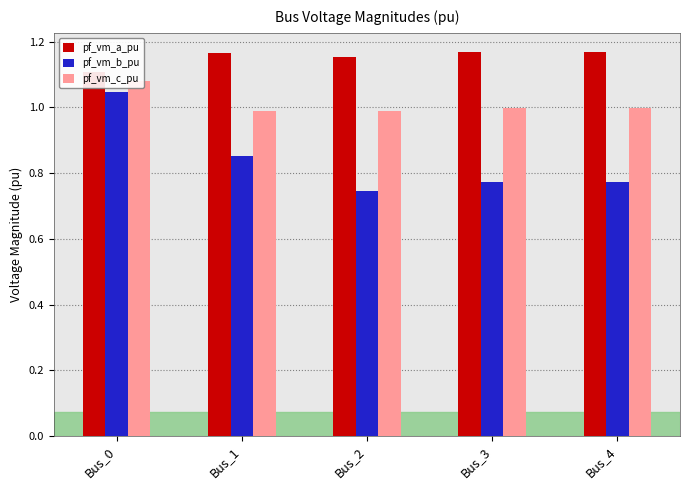

Reading right to left, what are all the values shown in this chart?

pf_vm_a_pu: 1.2	1.2	1.2	1.2	1.1
pf_vm_b_pu: 0.8	0.8	0.7	0.9	1.0
pf_vm_c_pu: 1.0	1.0	1.0	1.0	1.1